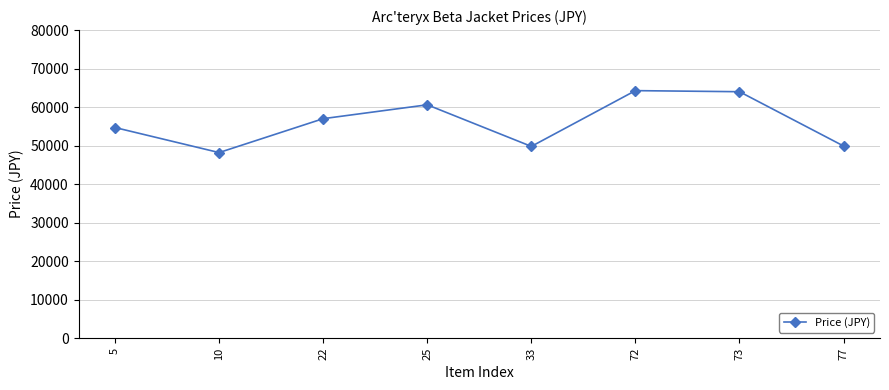

Read the value at 10, to the nearest 50.

48200